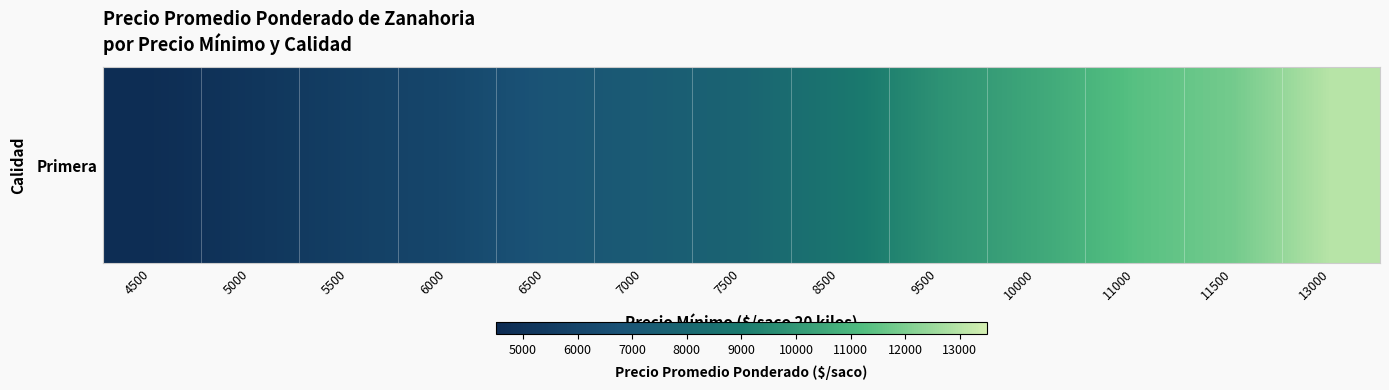

Which category has the lowest value across all series?

4500